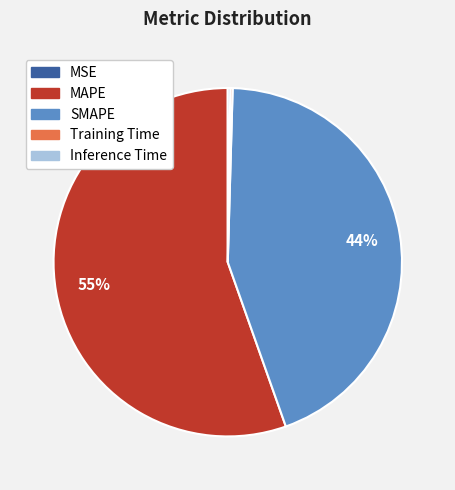

To the nearest percent, what is the average slice percentage?

20%